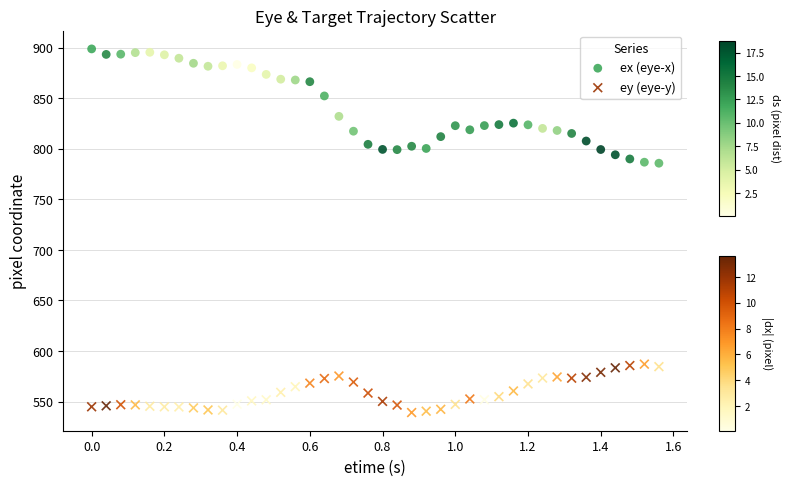

What are all the series names shown in the legend?

ex (eye-x), ey (eye-y)